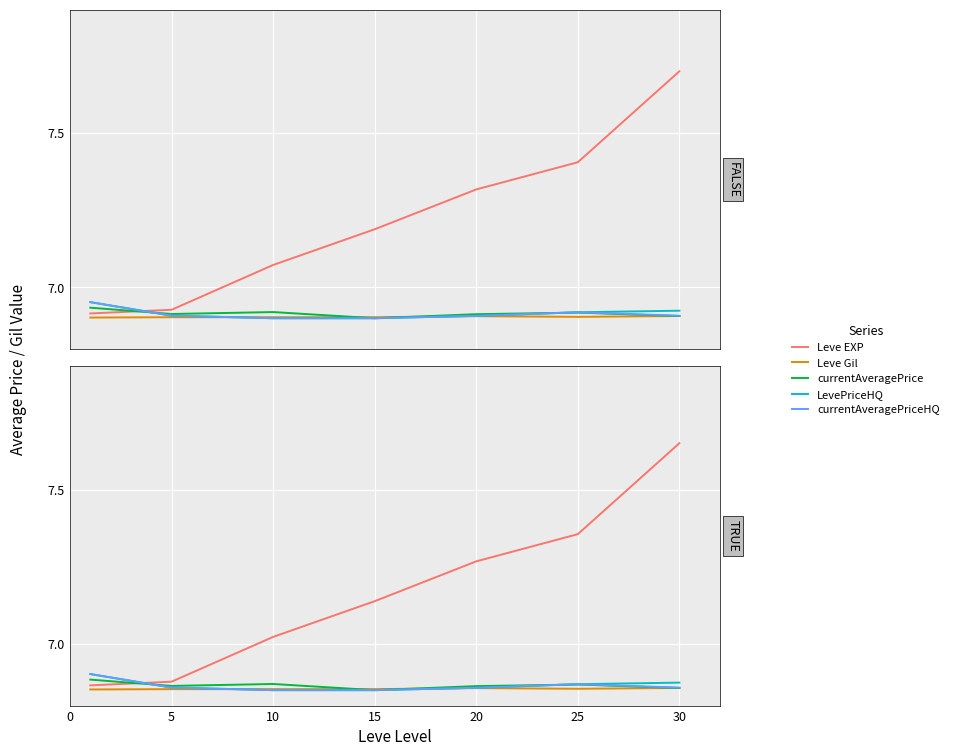

At which category does currentAveragePriceHQ reach its first local peak?

25